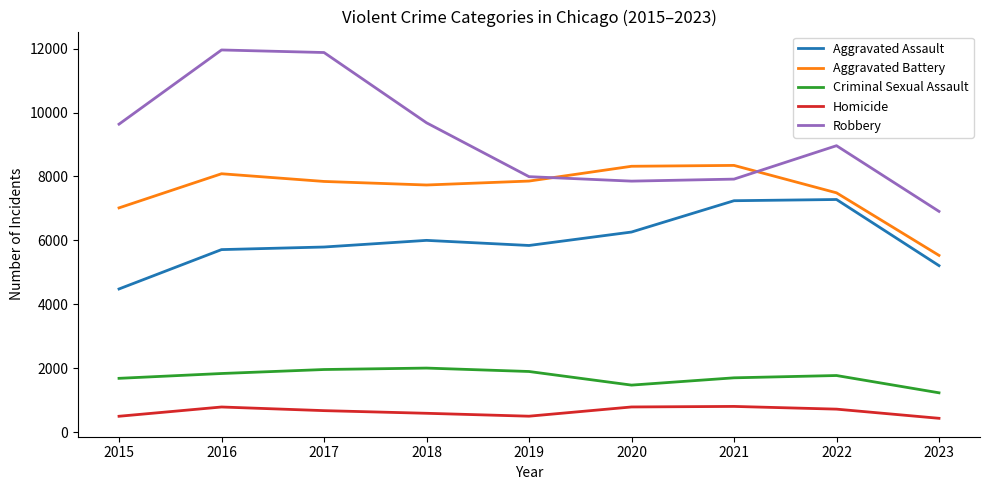

True or false: Homicide has a value of 1010 at 2018.

False